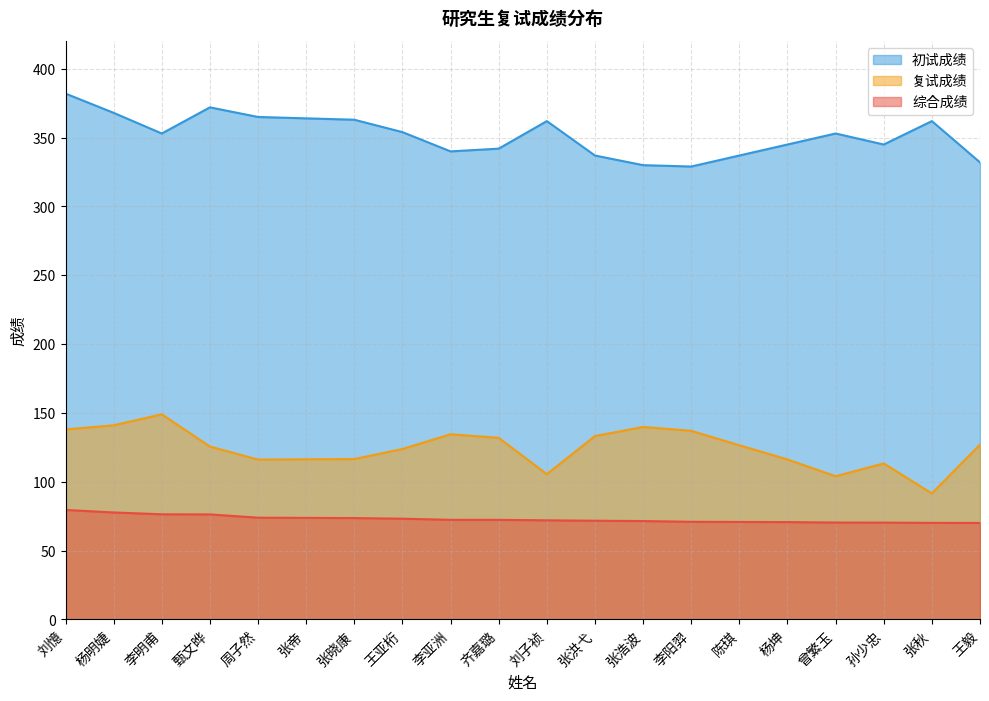

What is the minimum value shown in the chart?

70.0